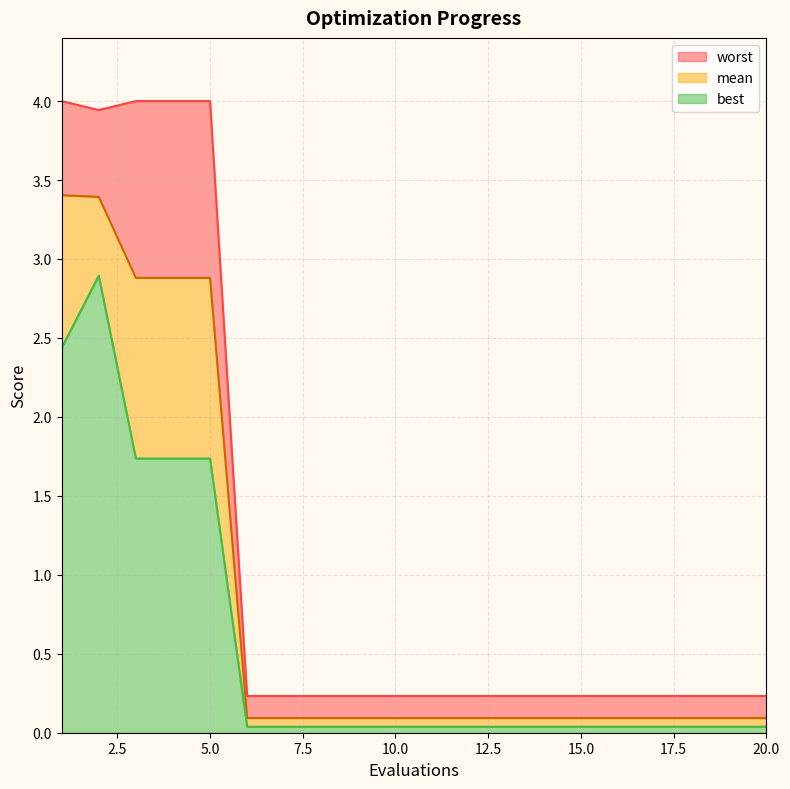

Rank the series by their average value, from highest to lowest.

worst, mean, best